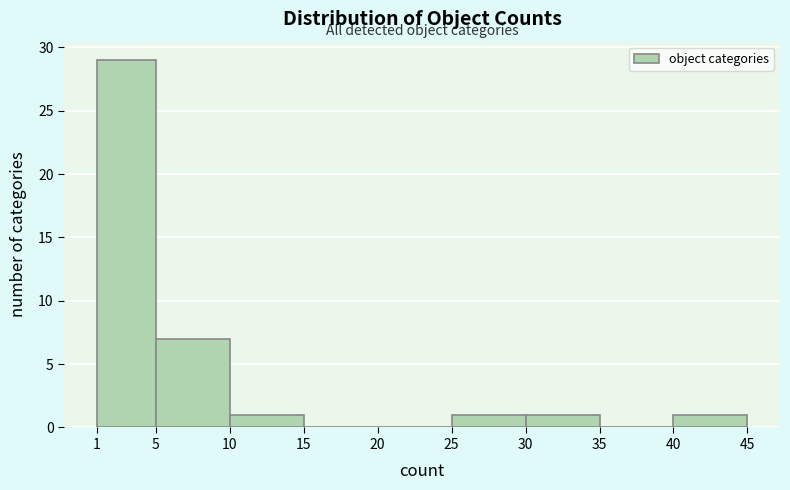

Which range on the x-axis has the tallest bar?

1 to 5